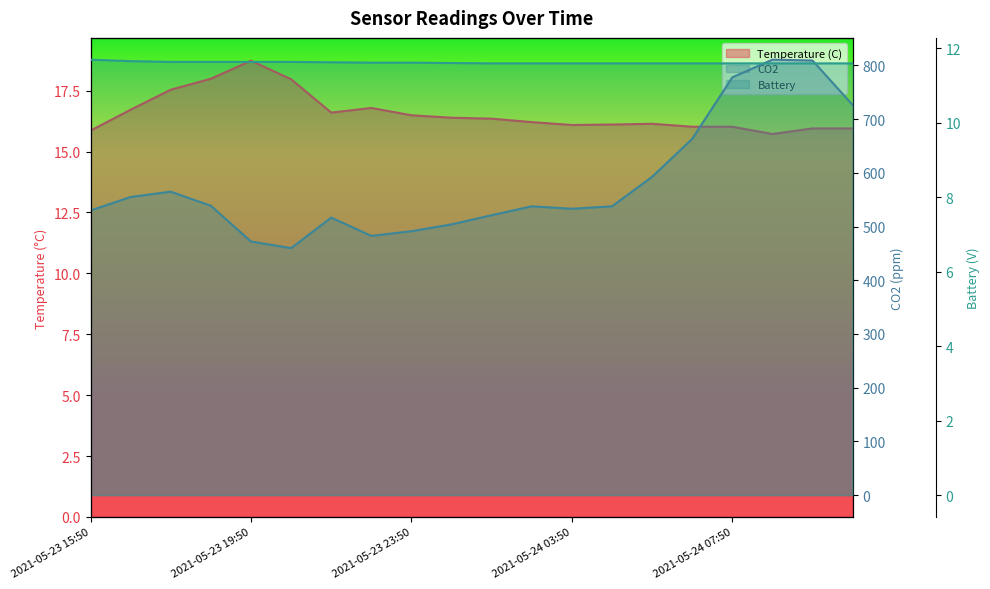

Which series changed the most between 2021-05-23 21:50 and 2021-05-24 07:50?

CO2